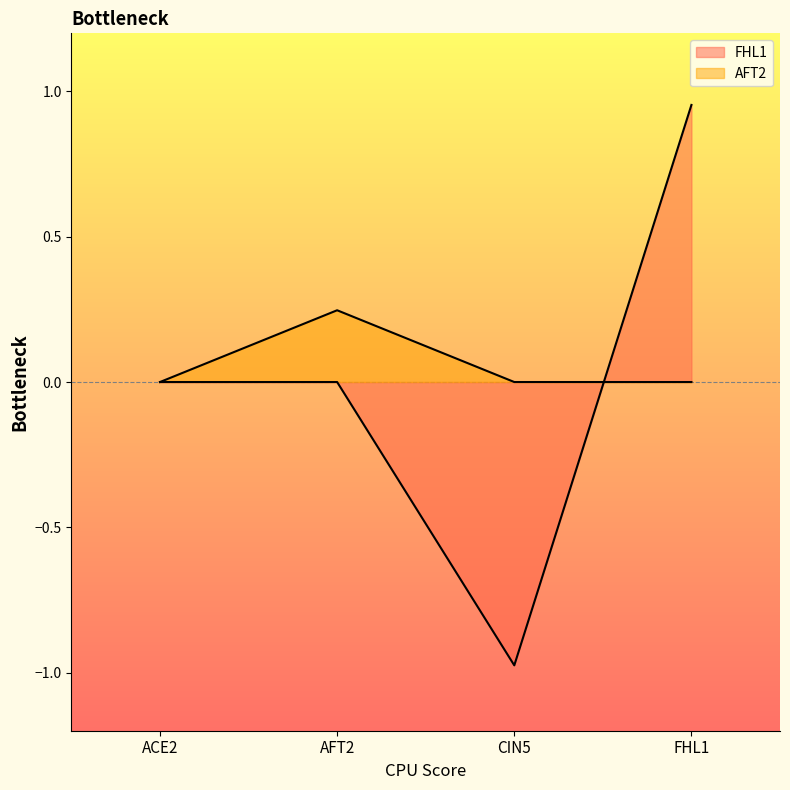

Count the AFT2 values in the range 0 to 1.

4